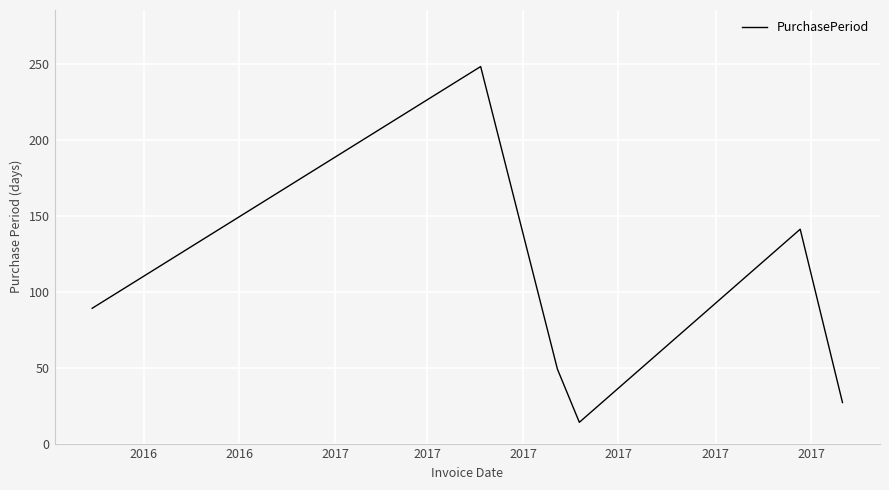

What is the greatest value displayed?

248